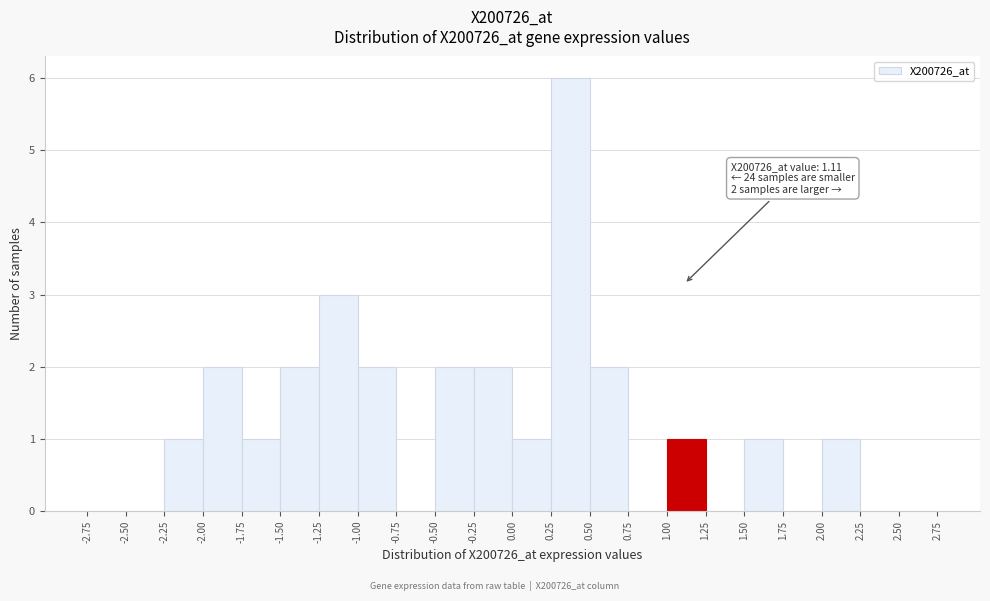

Over which range of the x-axis is the bar tallest?

0.25 to 0.50